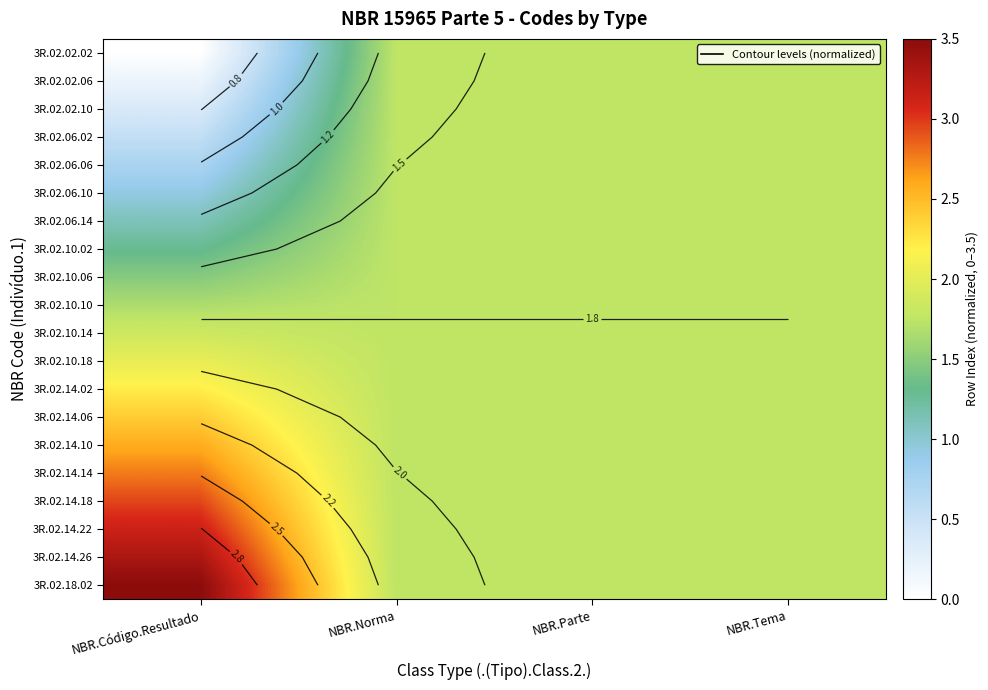

Which label corresponds to the largest value in the chart?

NBR.Código.Resultado